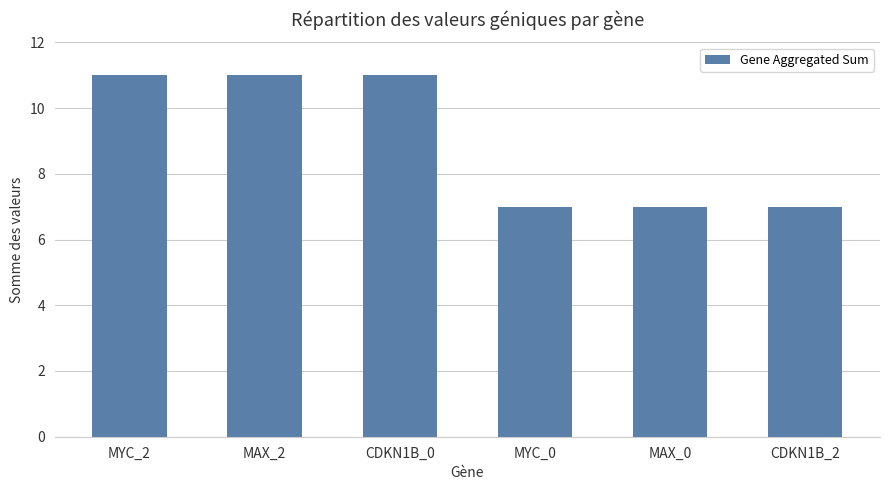

What is the ratio of the value at MYC_0 to the value at MAX_2?

0.6